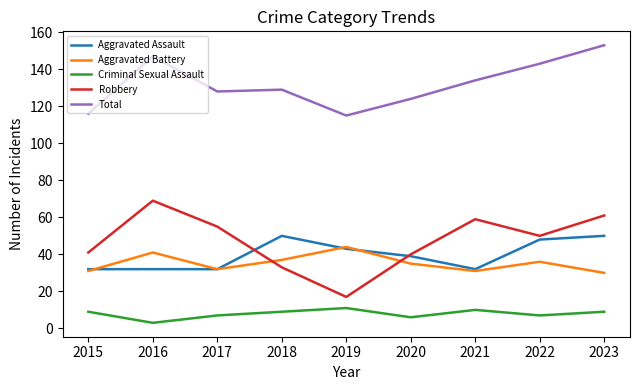

What is the approximate value of Total at 2018?

129